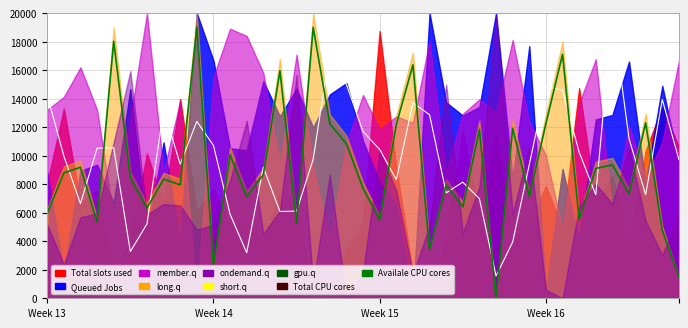

After their last crossing, which series has the higher values: Total CPU cores or Availale CPU cores?

Total CPU cores